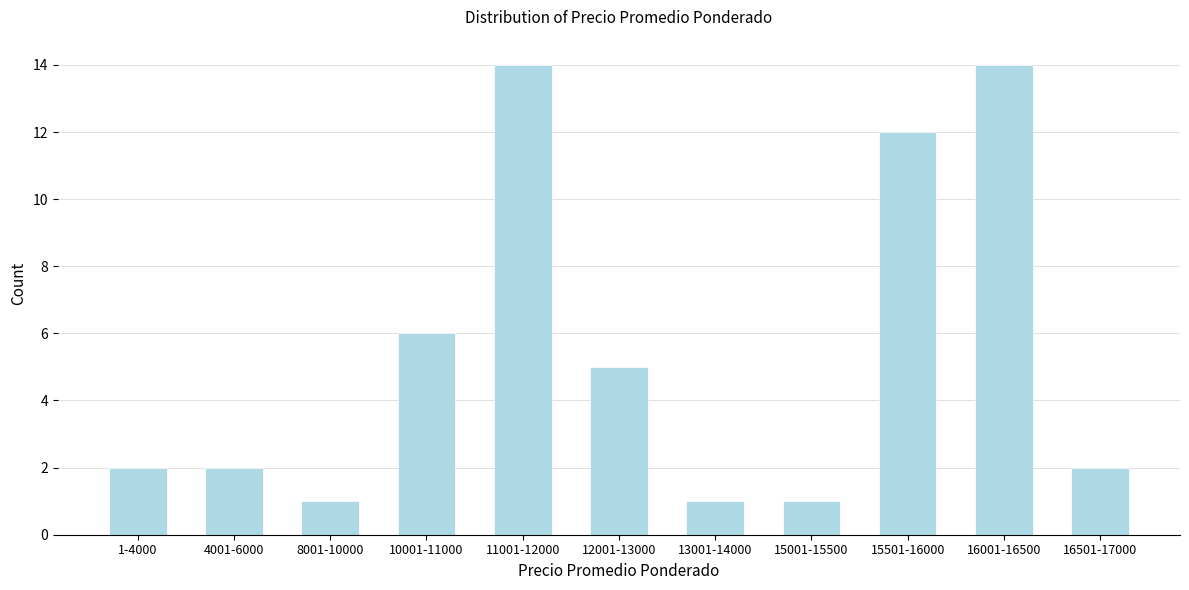

Reading right to left, what are all the values shown in this chart?

2	14	12	1	1	5	14	6	1	2	2